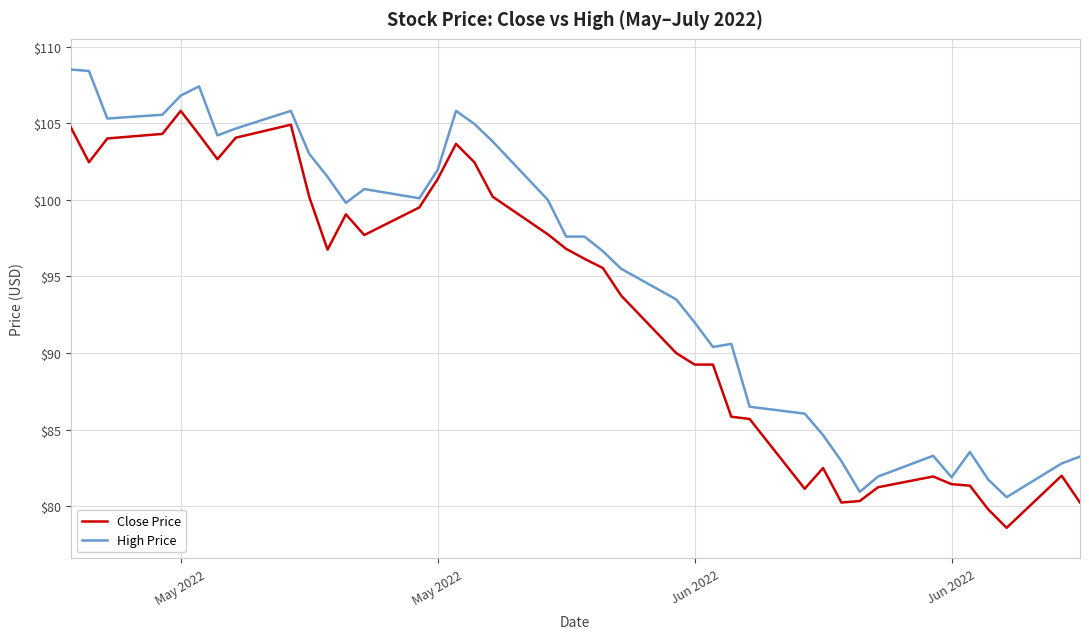

What is the sum of all Close Price values?

3728.9